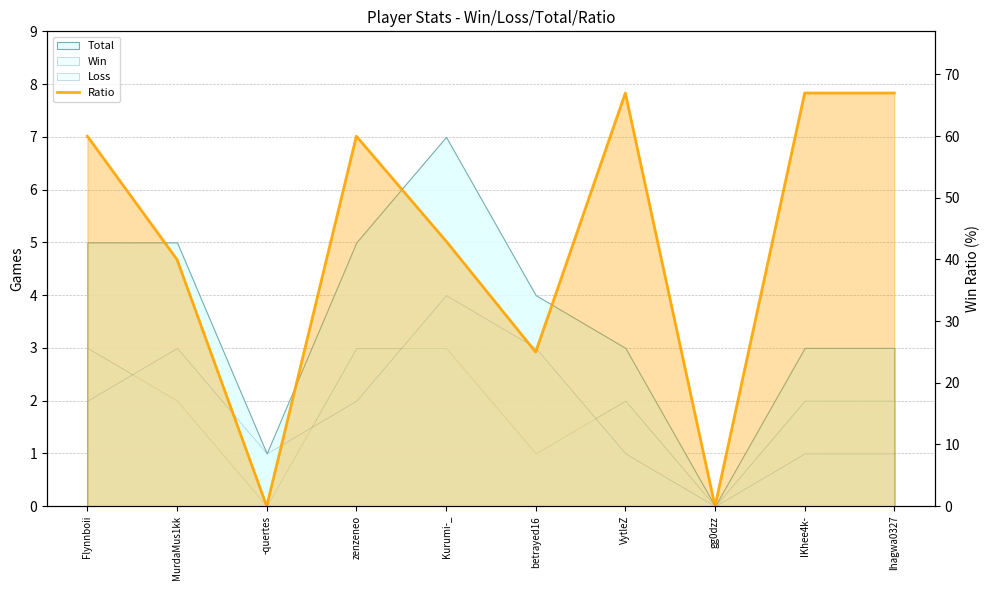

Rank the categories by value from highest to lowest.

VytleZ, IKhee4k-, lhagwa0327, Flynnboii, zenzeneo, Kurumi-_, MurdaMus1kk, betrayed16, -quertes, gg0dzz